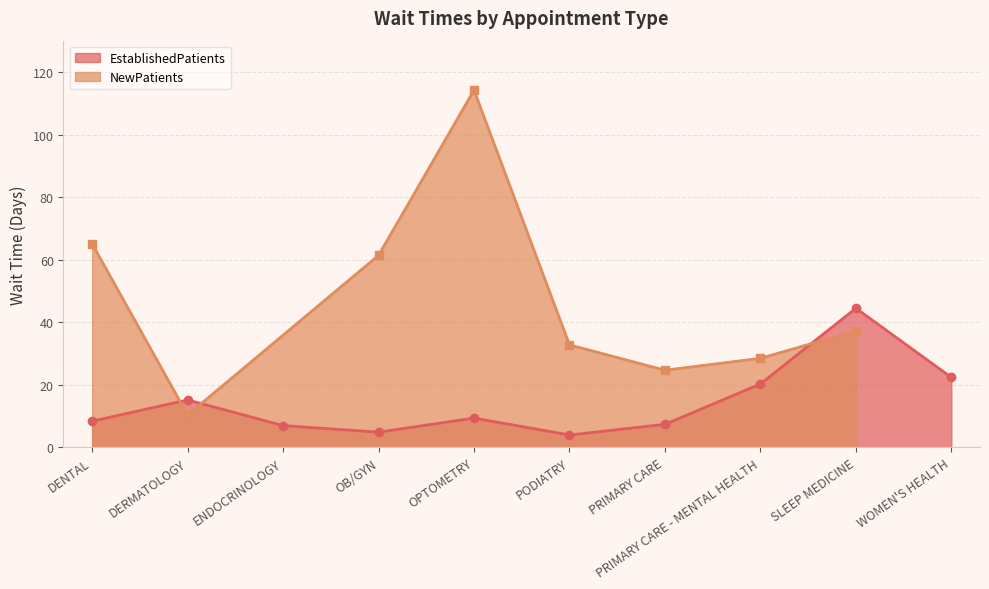

What is the label of the 5th point from the left?

OPTOMETRY